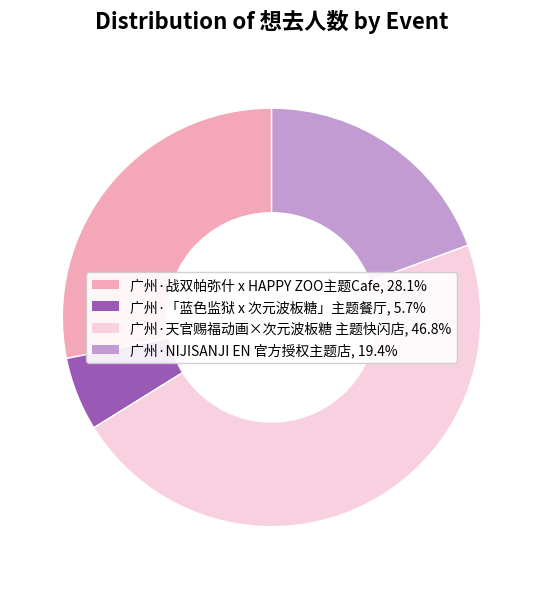

True or false: 广州·战双帕弥什 x HAPPY ZOO主题Cafe accounts for 28% of the total.

True